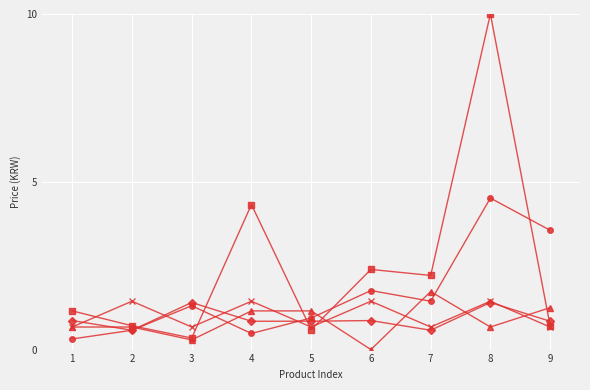

What is the total value across all series at 9?

7.0